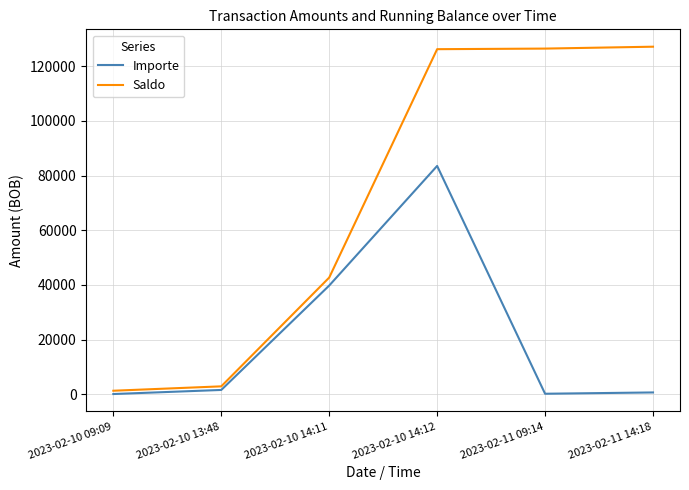

List the series in order of their overall mean, highest first.

Saldo, Importe